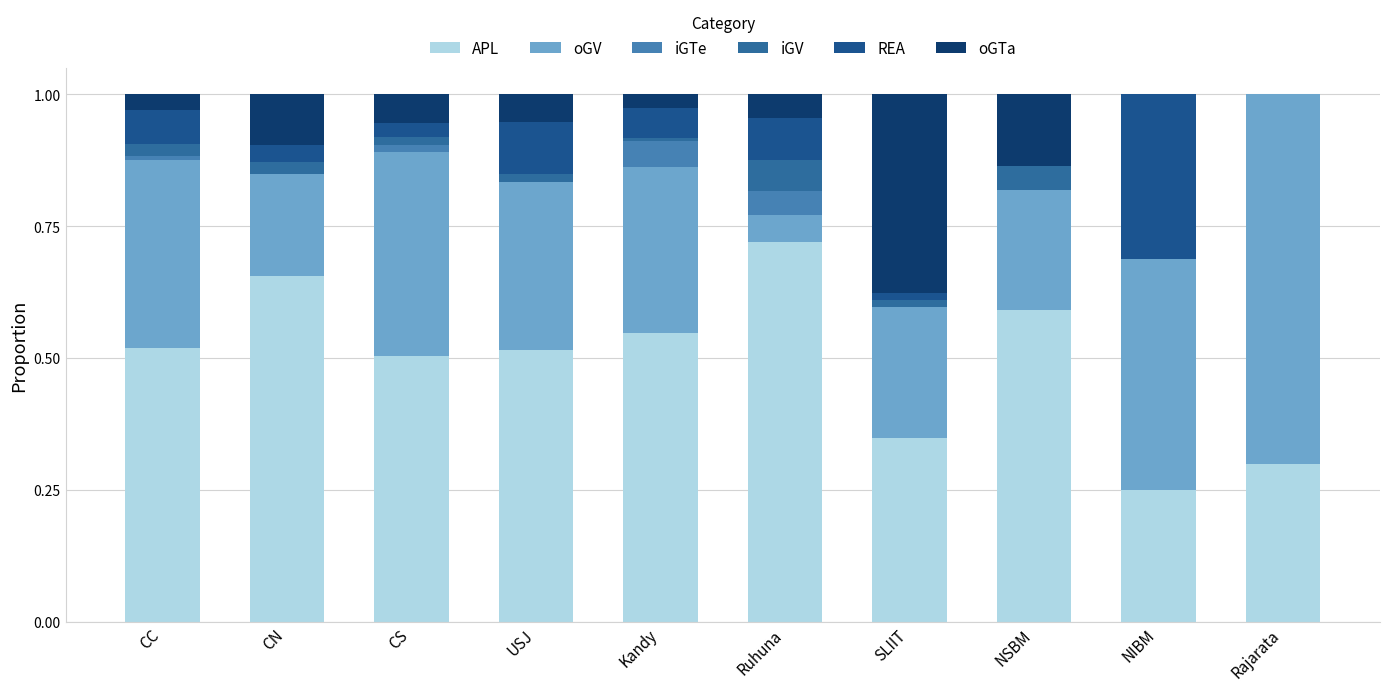

What are all the series names shown in the legend?

APL, oGV, iGTe, iGV, REA, oGTa